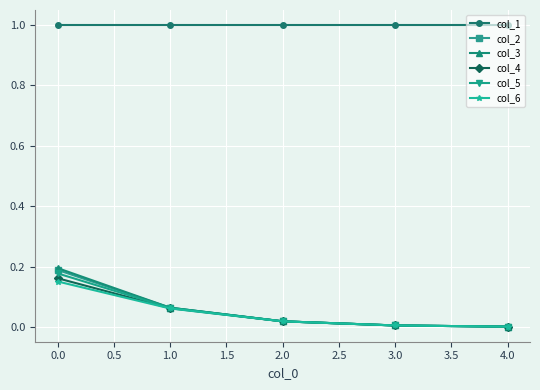

What is the label of the 3rd point from the right?

2.0